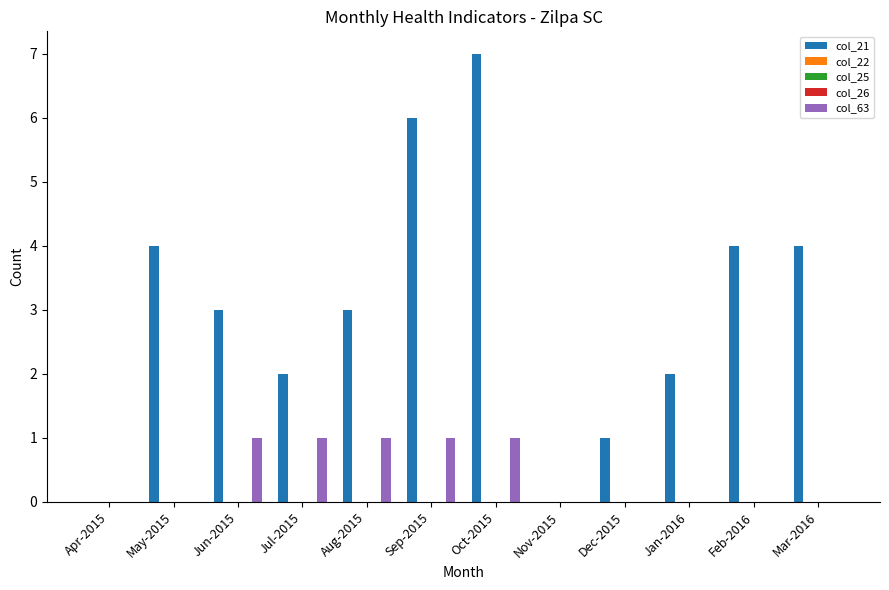

Which series has the largest range (max minus min)?

col_21